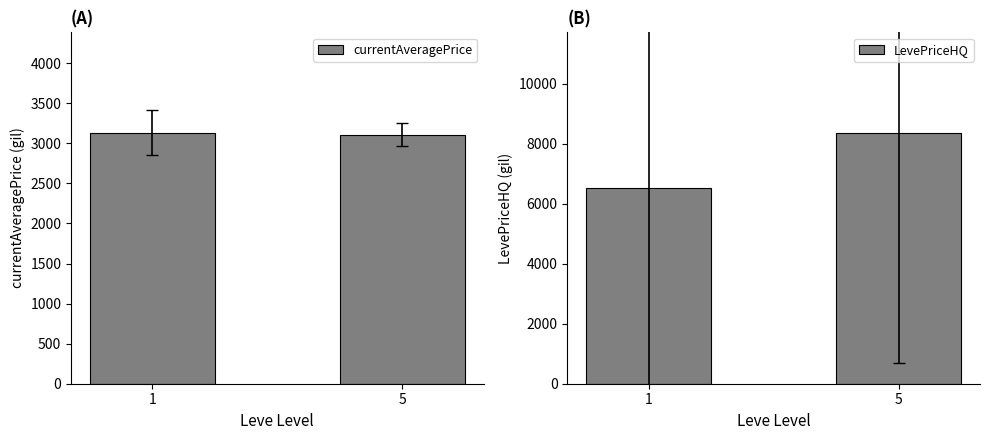

Reading left to right, transcribe all the data shown in this chart.

currentAveragePrice: 1=3131.3	5=3108.7
LevePriceHQ: 1=6511.3	5=8369.2